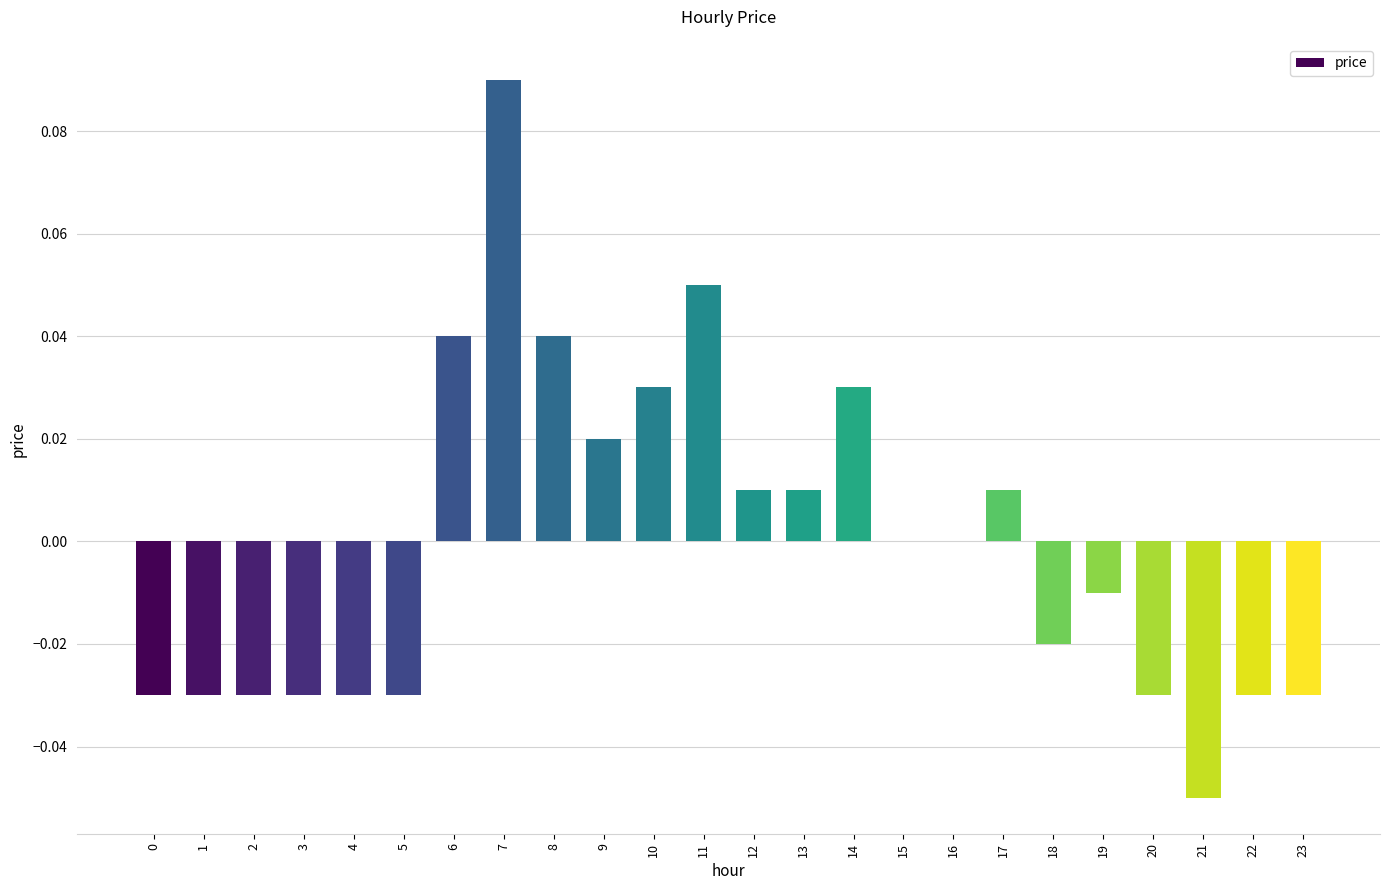

Which label corresponds to the largest value in the chart?

7